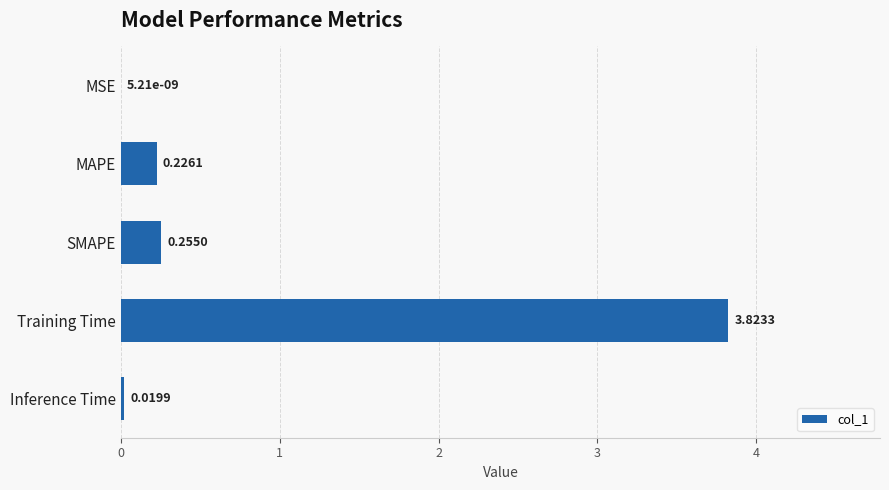

What is the change in value from Training Time to Inference Time?

-3.8